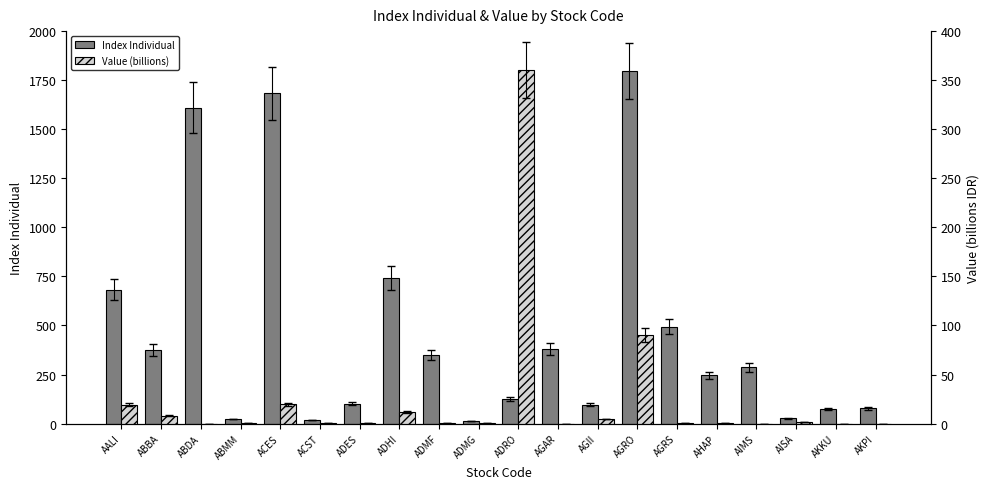

Reading left to right, transcribe all the data shown in this chart.

Index Individual: AALI=682.4	ABBA=375.4	ABDA=1609.5	ABMM=22.9	ACES=1682.9	ACST=17.7	ADES=101.6	ADHI=742.1	ADMF=349.5	ADMG=14.4	ADRO=126.8	AGAR=380.0	AGII=96.8	AGRO=1797.2	AGRS=494.2	AHAP=245.1	AIMS=288.0	AISA=27.8	AKKU=75.9	AKPI=77.2
Value (billions): AALI=19.4	ABBA=8.0	ABDA=0.0	ABMM=0.1	ACES=19.5	ACST=0.9	ADES=0.2	ADHI=11.5	ADMF=0.4	ADMG=0.2	ADRO=360.5	AGAR=0.0	AGII=4.7	AGRO=90.0	AGRS=0.2	AHAP=0.1	AIMS=0.0	AISA=1.9	AKKU=0.0	AKPI=0.0